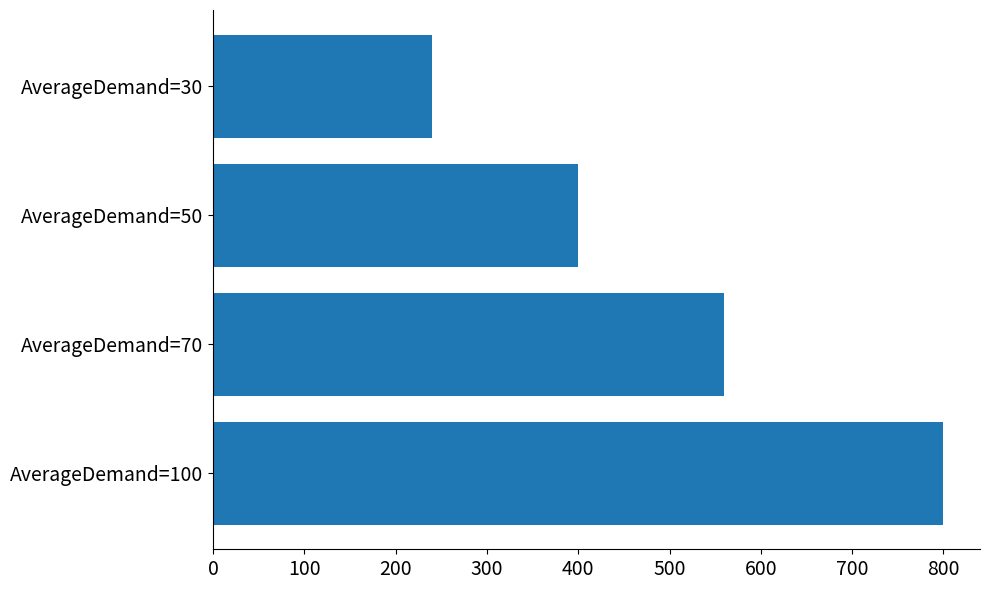

True or false: the data shows 240 at AverageDemand=30.

True